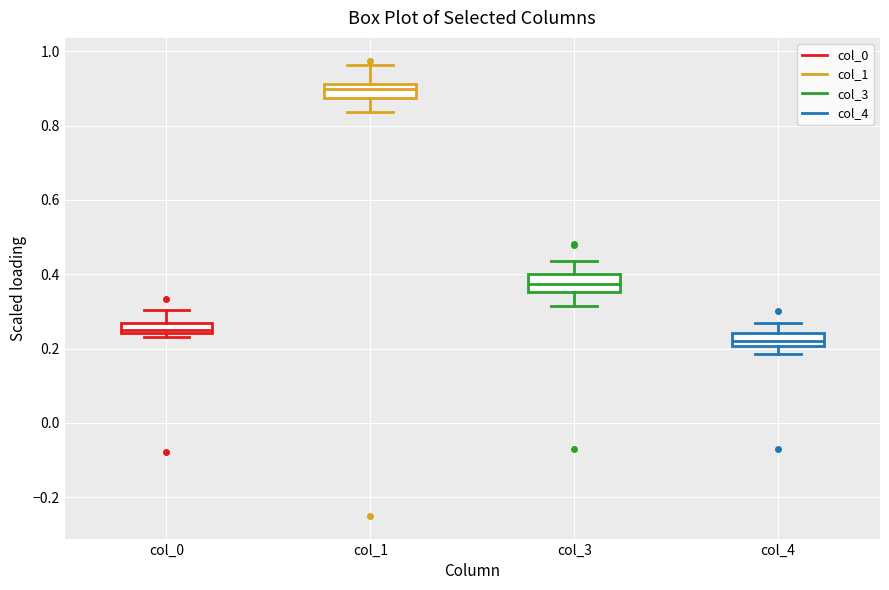

Where is the upper edge of the box for col_1 on the y-axis? The values are not printed on the chart, so give them approximately, as read against the axis.

0.92